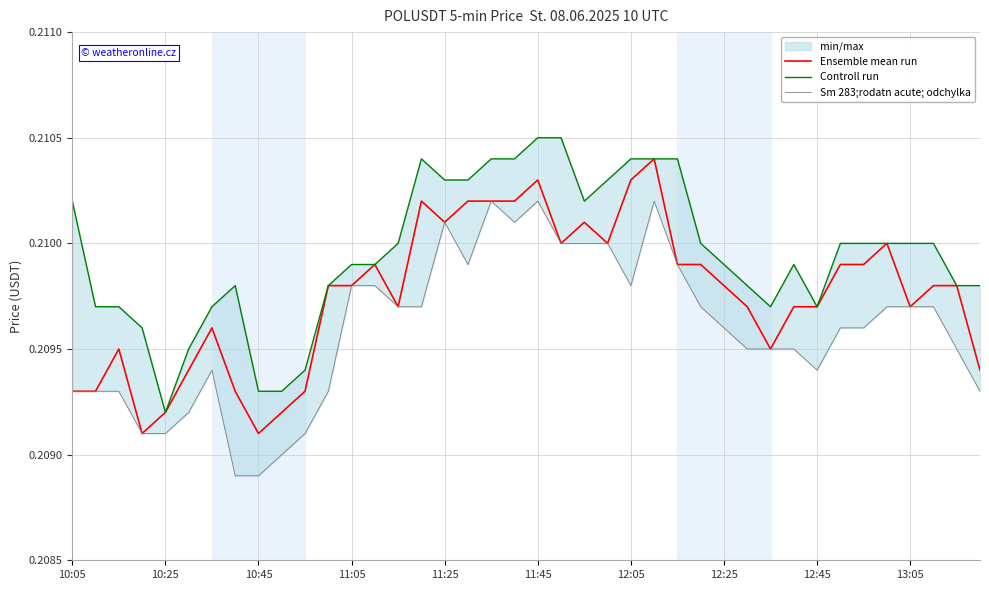

True or false: Ensemble mean run and Controll run intersect in this chart.

False